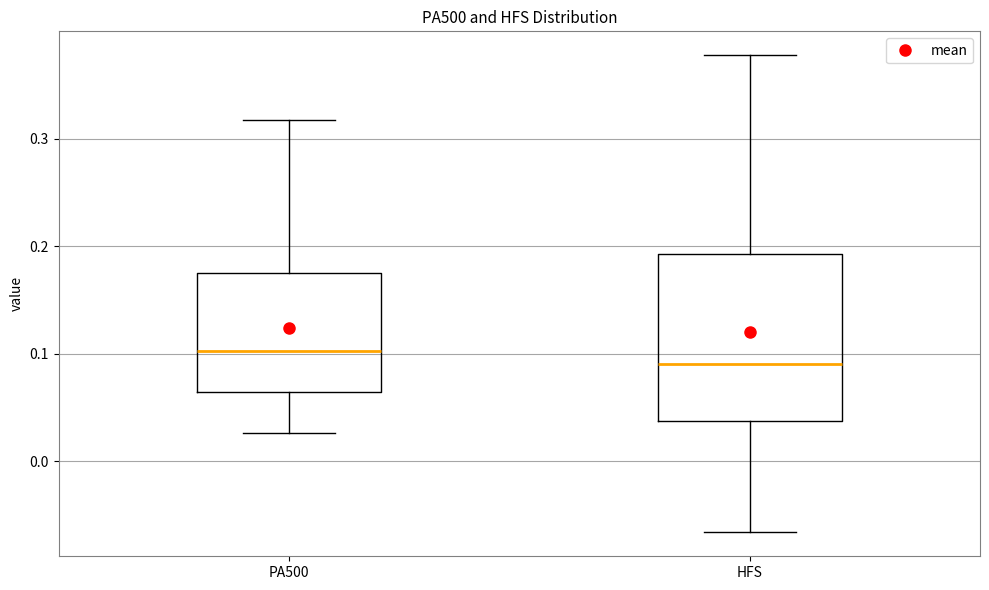

Reading left to right, read every box against the y-axis: the position of its median line, the range the box covers, and the ends of its whiskers. The values are not printed on the chart, so give them approximately, as read against the axis.

PA500: median 0.10, box 0.06 to 0.18, whiskers 0.03 to 0.32
HFS: median 0.09, box 0.04 to 0.19, whiskers -0.07 to 0.38